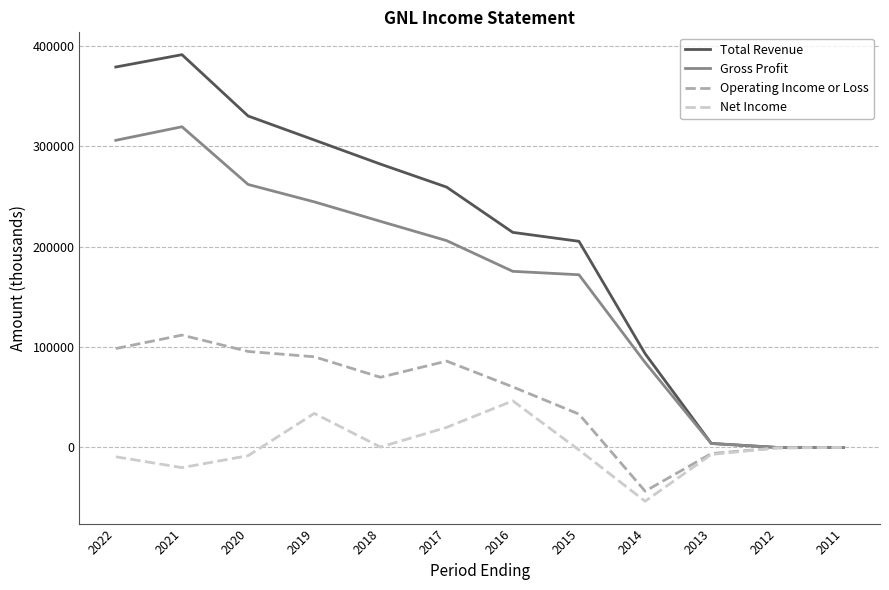

True or false: Total Revenue has a value of 48270 at 2014.

False